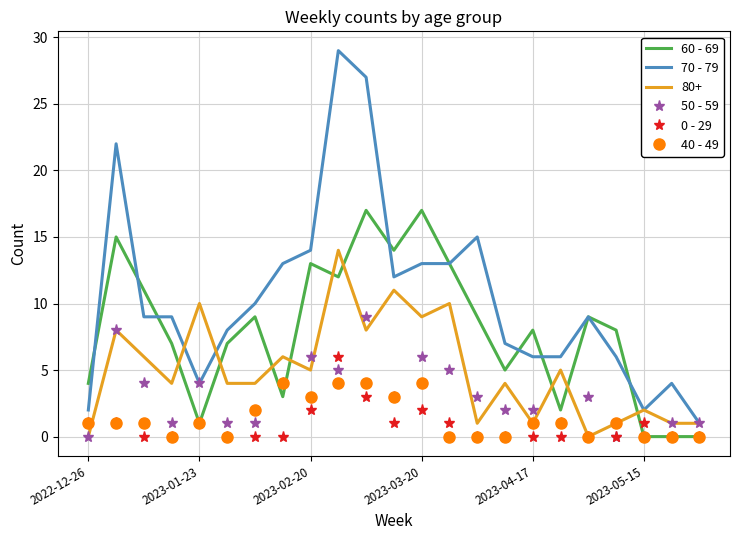

Rank the series by their maximum value, from lowest to highest.

40 - 49, 0 - 29, 50 - 59, 80+, 60 - 69, 70 - 79